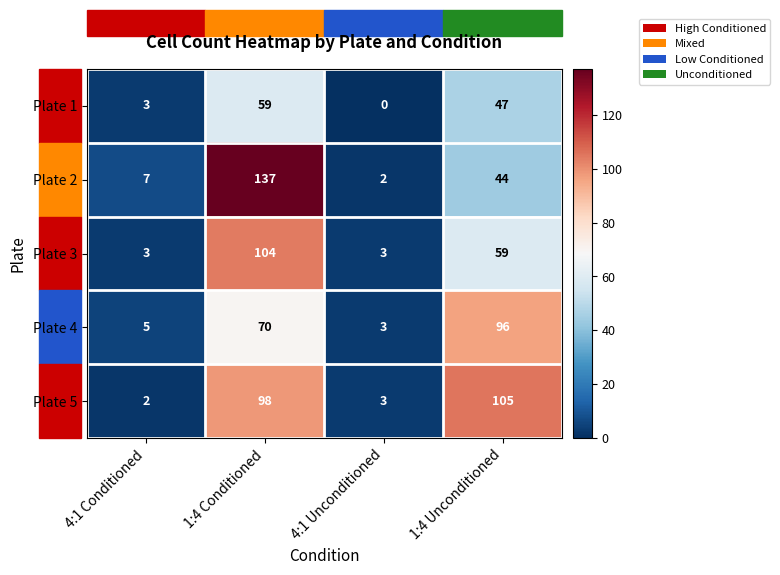

What is the sum of the Plate 5 values at 1:4 Unconditioned and 4:1 Conditioned?

107